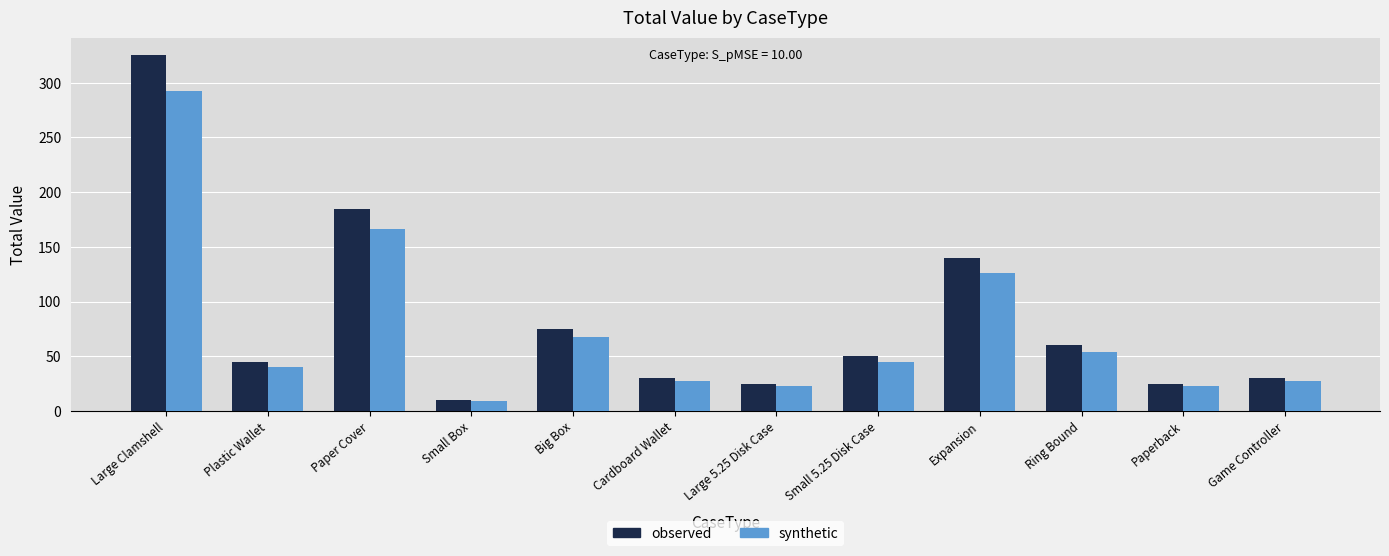

Is the value of synthetic at Big Box greater than the value of observed at Big Box?

No